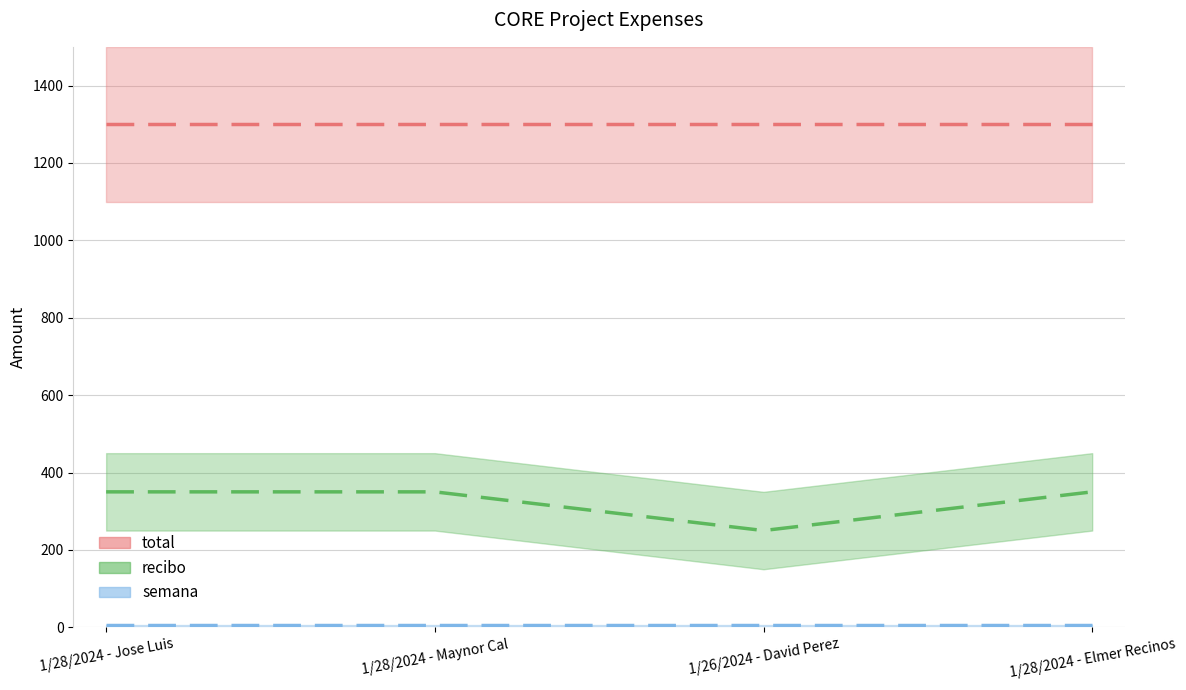

Which label corresponds to the smallest value in the chart?

1/28/2024 - Jose Luis